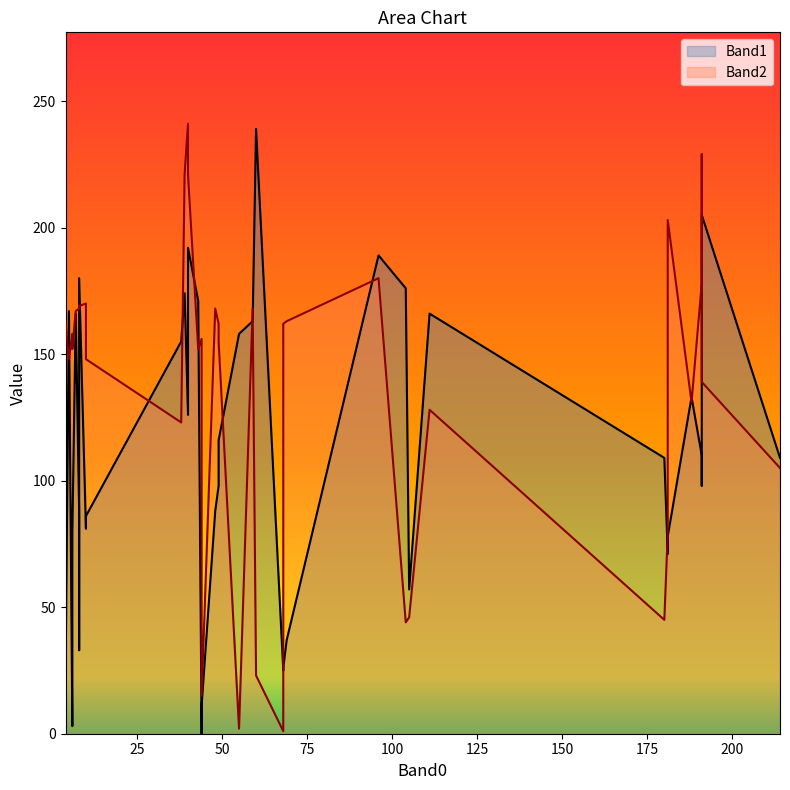

How many lines are shown in the chart?

2